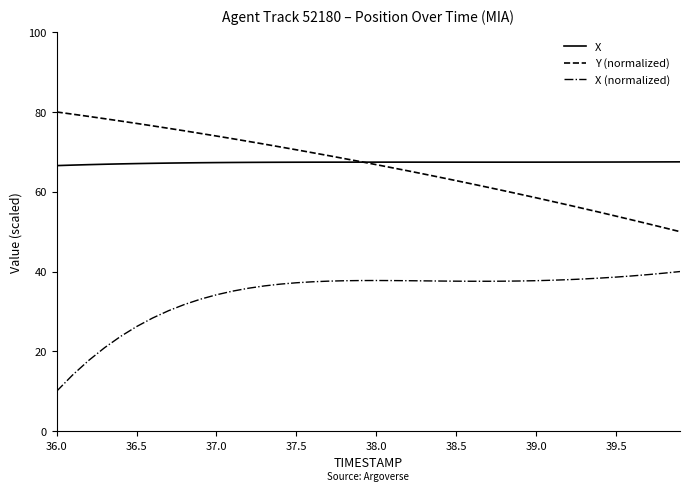

Which series has the largest total across all categories?

X